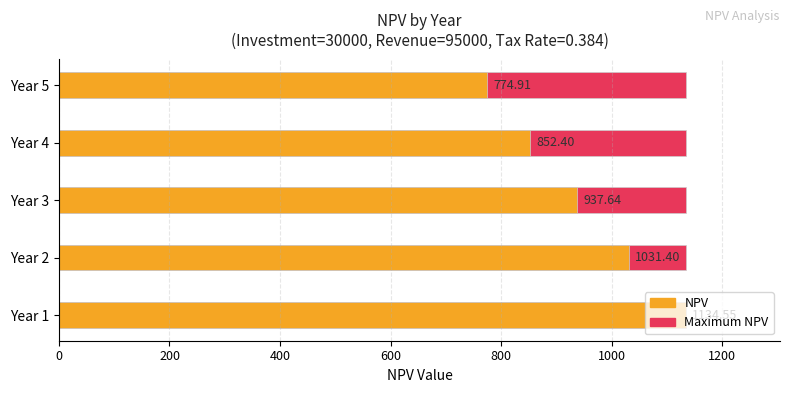

How many groups of bars are there?

5